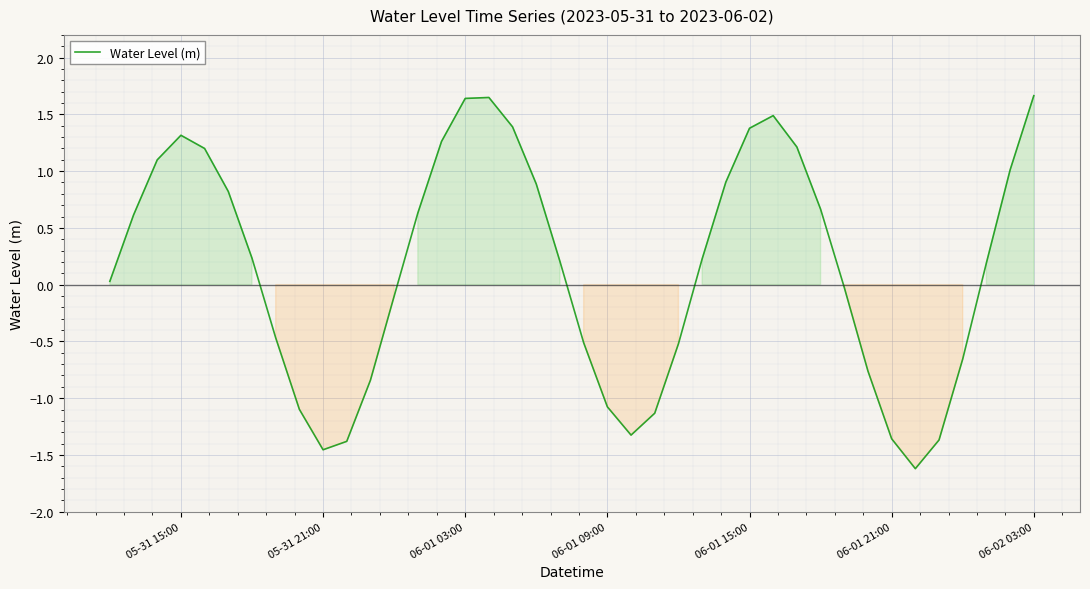

What is the smallest value displayed?

-1.6